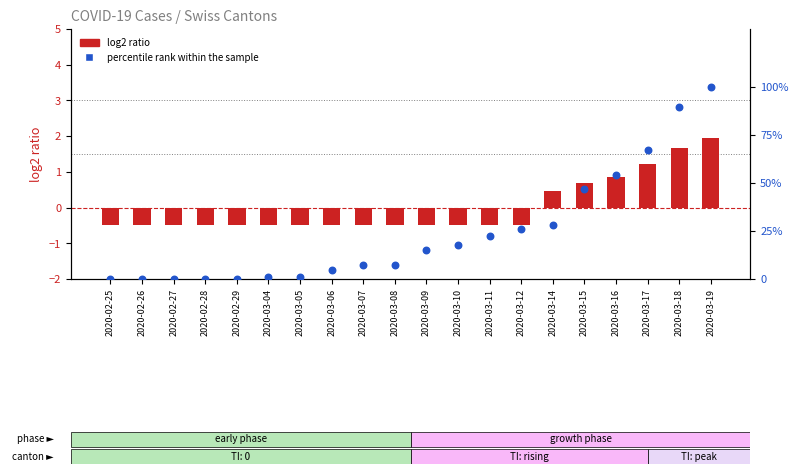

What are all the series names shown in the legend?

log2 ratio, percentile rank within the sample